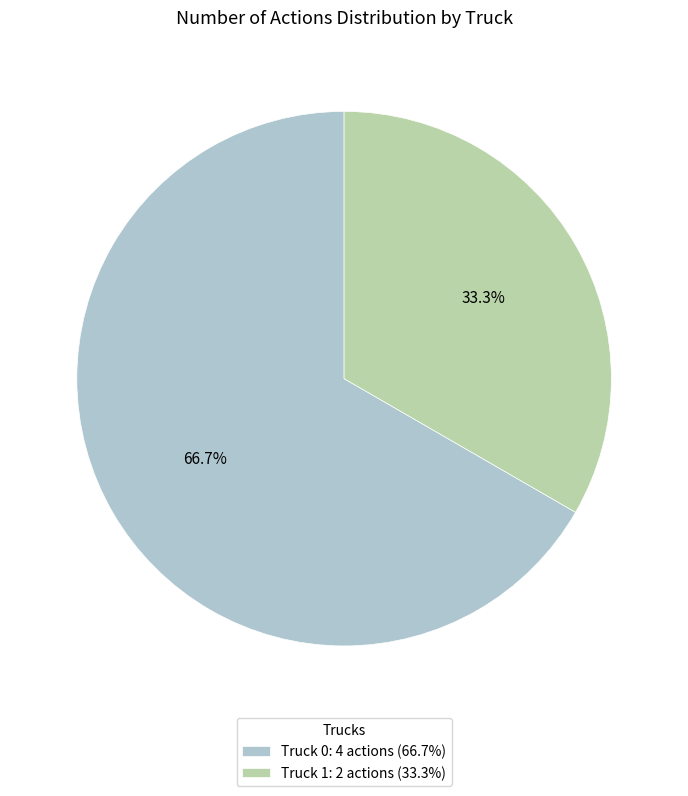

To the nearest percent, what is the difference between the Truck 0 and Truck 1 slice percentages?

33%